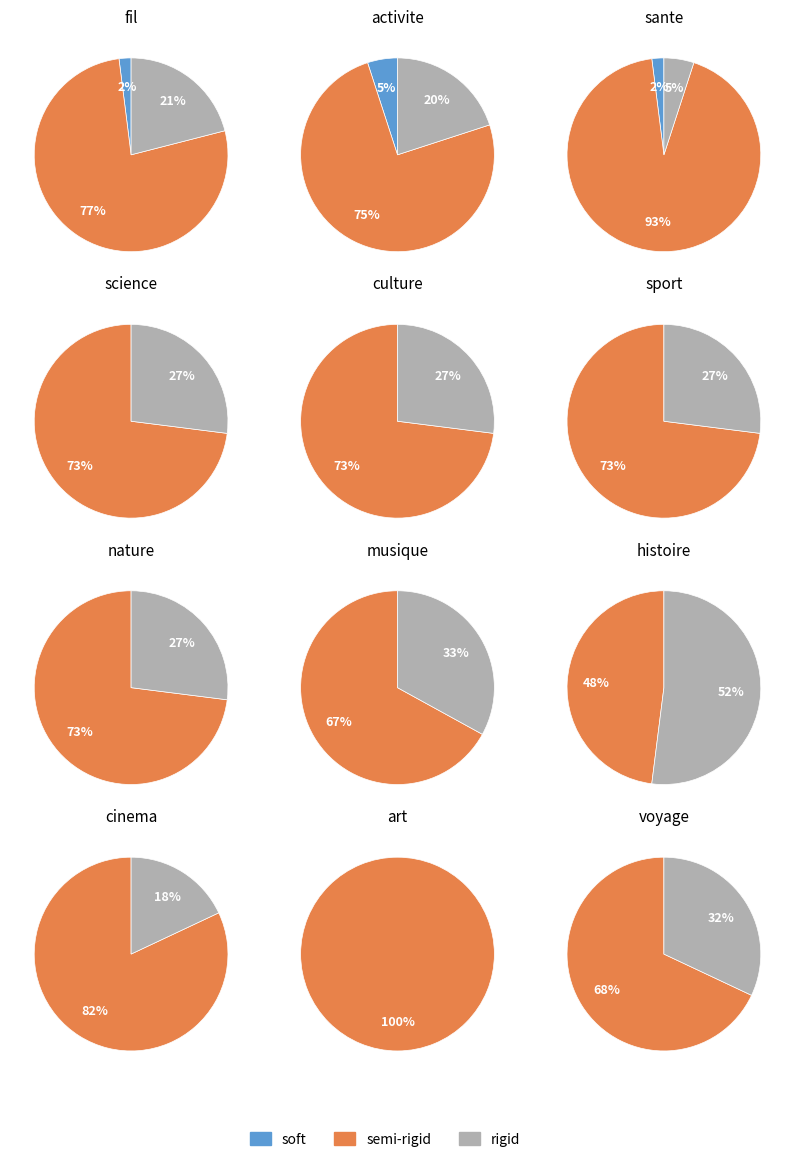

What percentage is NOT represented by 0?

80.3%